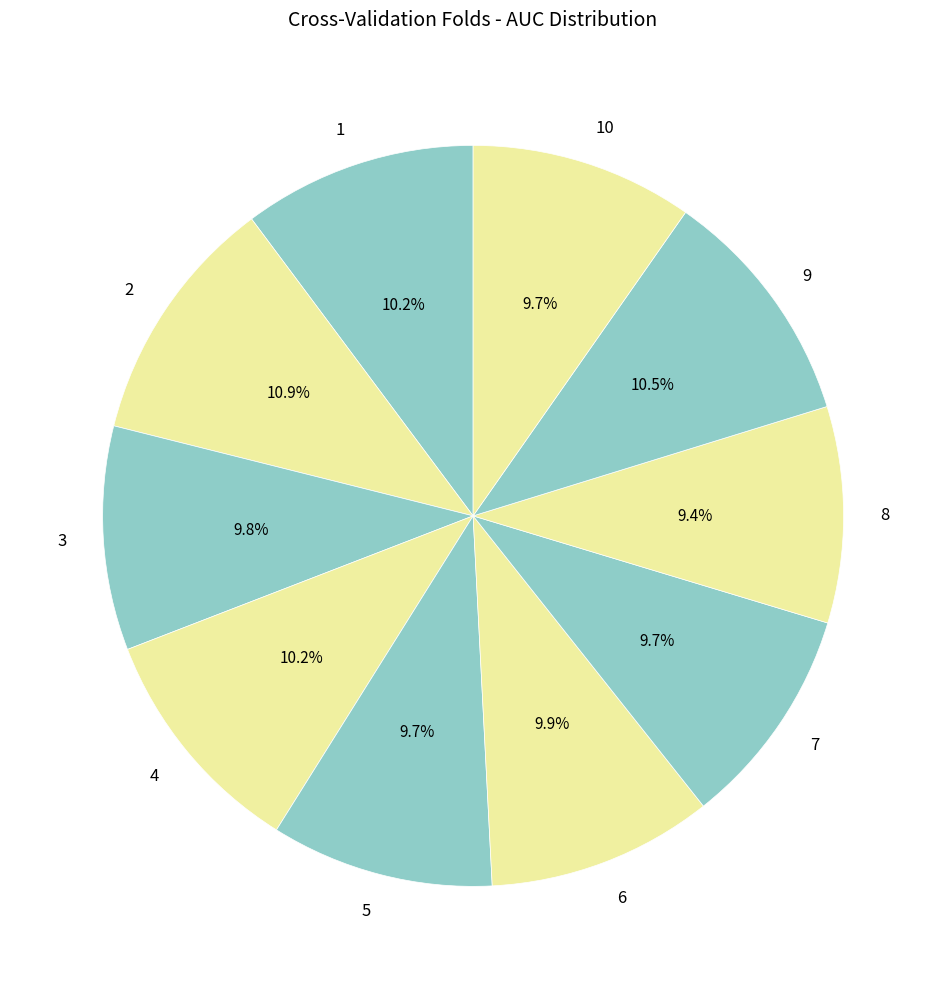

Is there any slice that represents more than half of the pie?

No